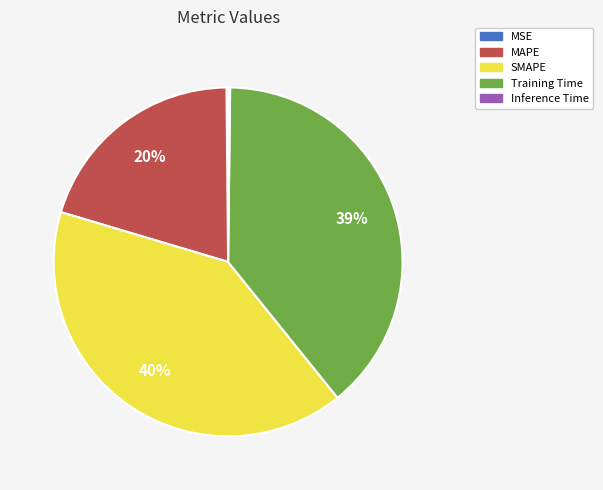

The MAPE slice represents 20% of the pie. True or false?

True